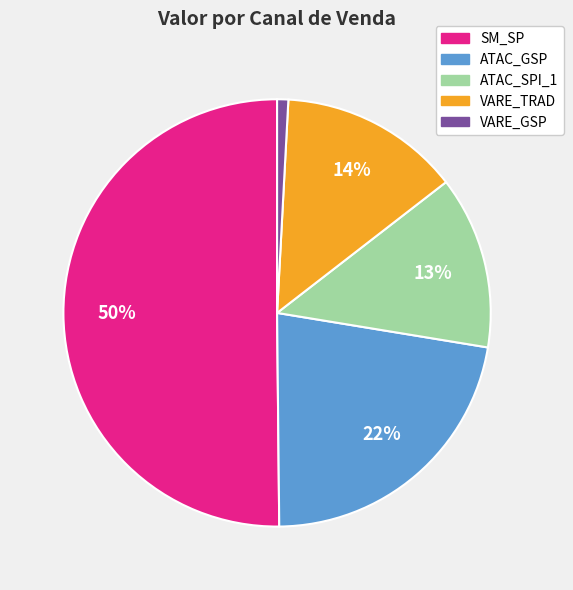

How many slices are in this pie chart?

5